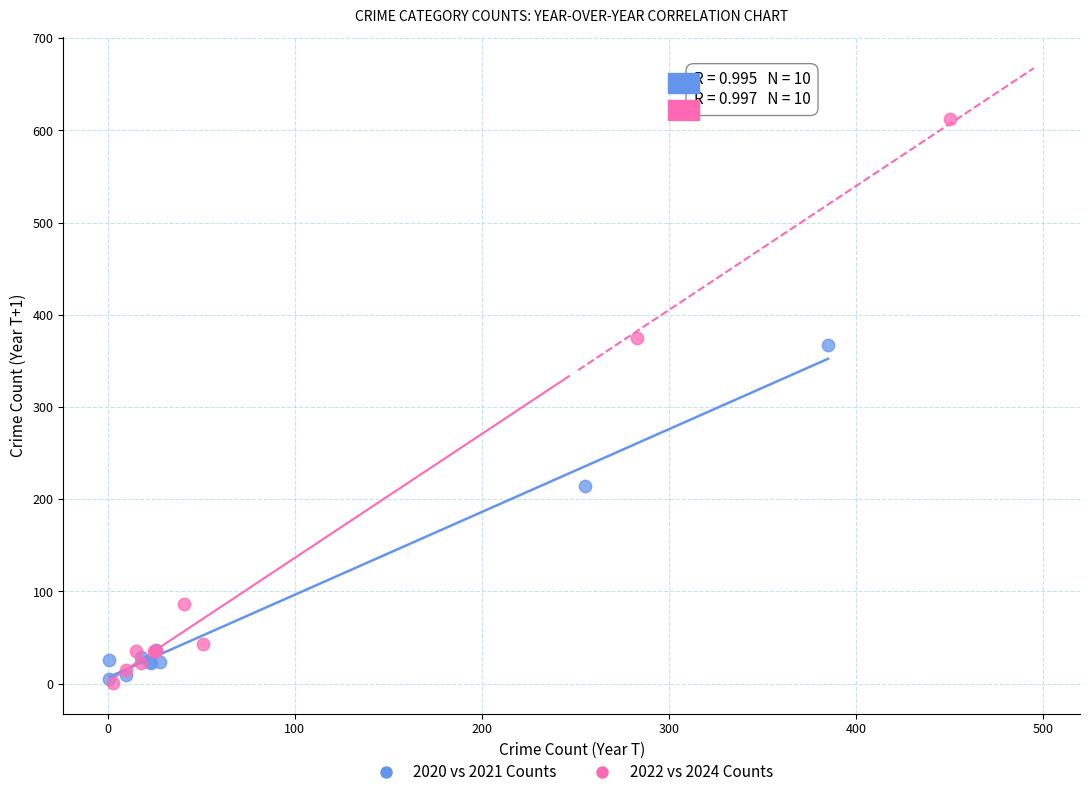

Which series has the widest spread of Y values?

2022 vs 2024 Counts